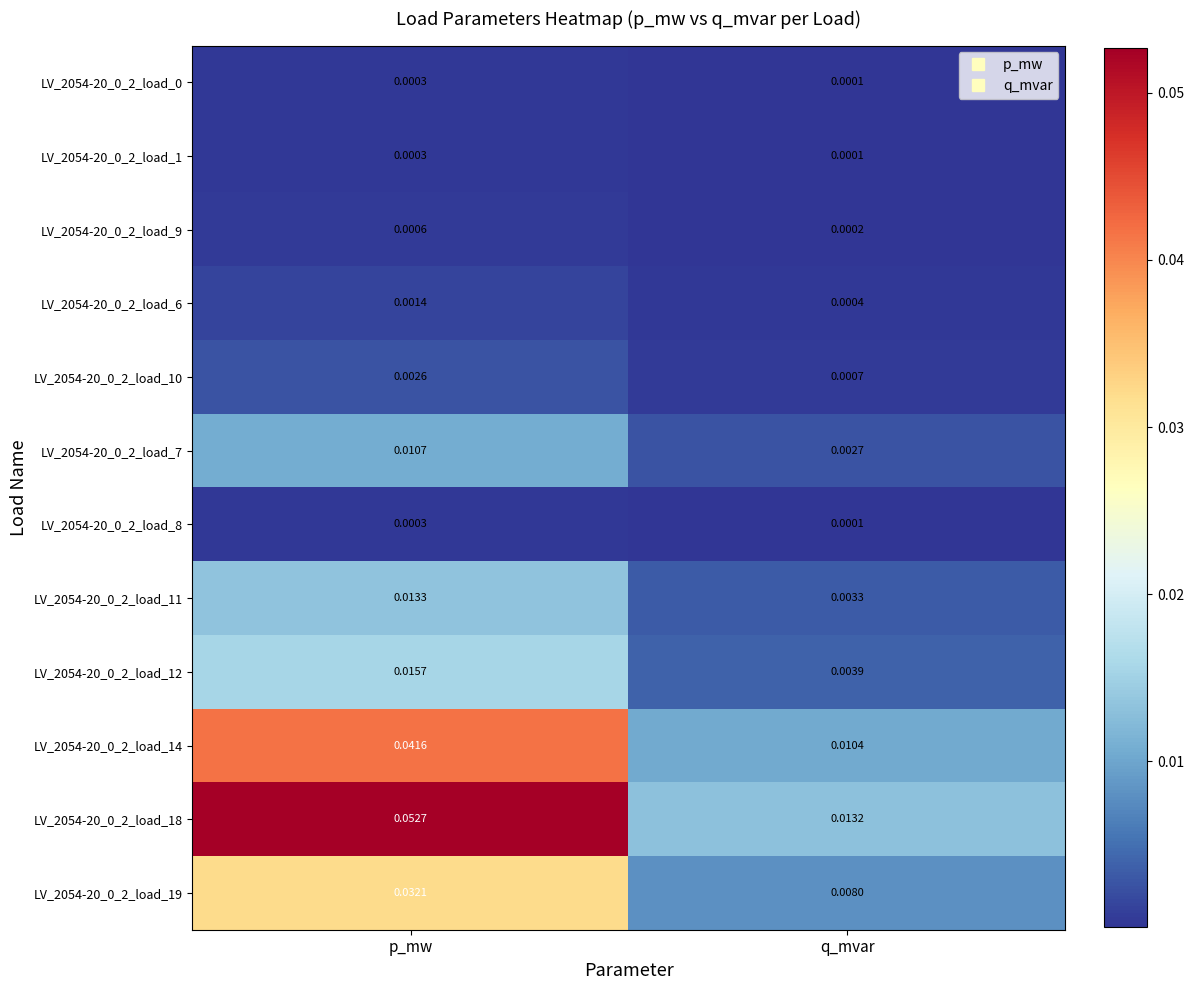

Where is LV_2054-20_0_2_load_1 nearest to the value 0?

q_mvar